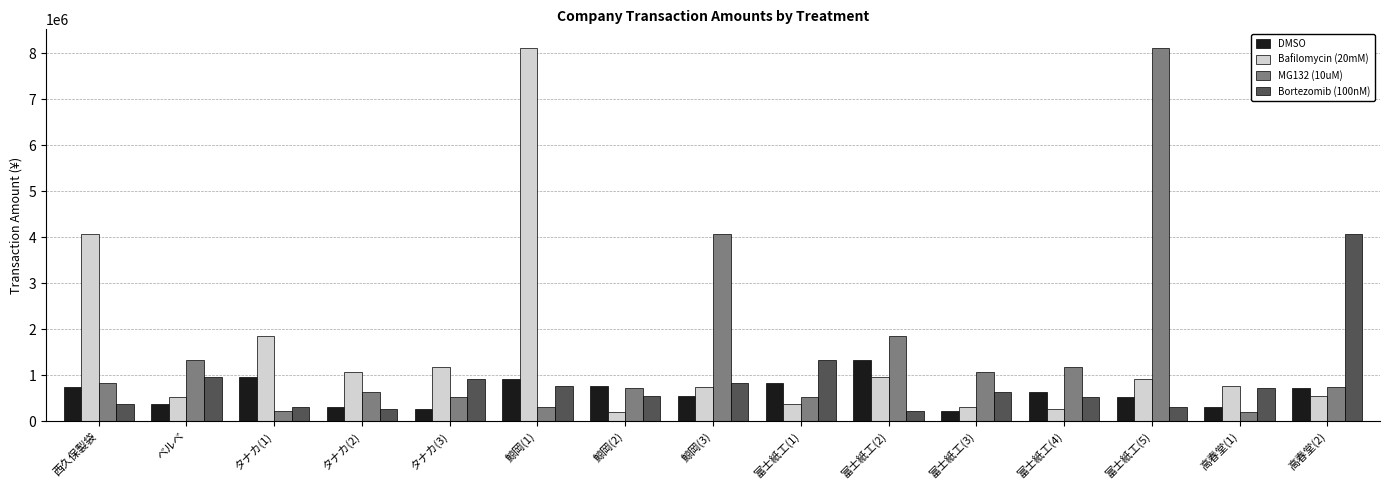

What is the sum of all MG132 (10uM) values?

22249242